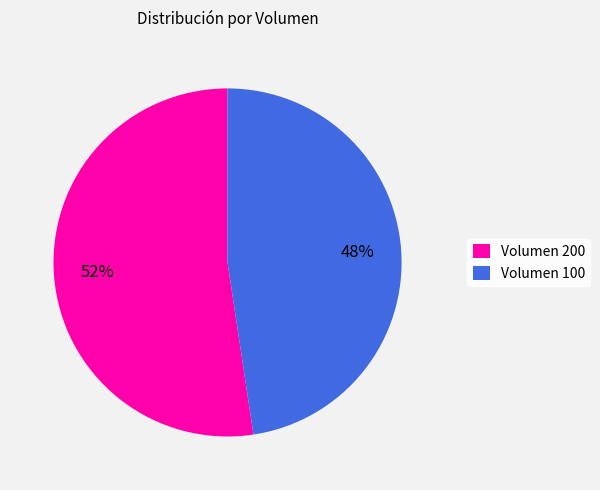

To the nearest percent, what is the average slice percentage?

50%